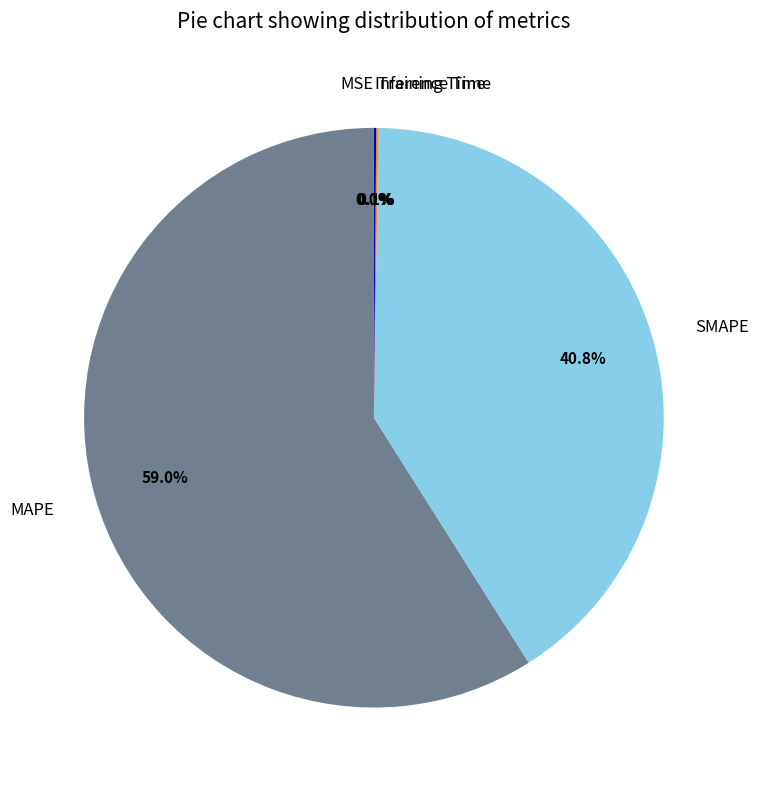

Is there a majority slice in this chart?

Yes